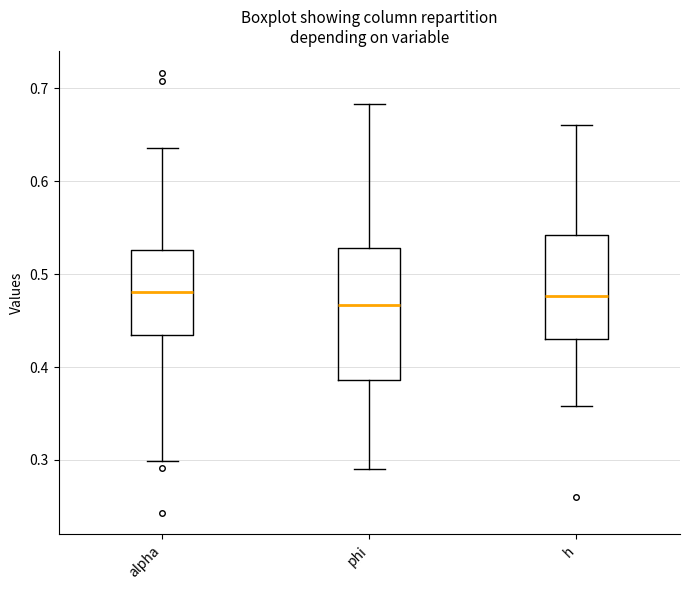

Comparing the boxes themselves (not the whiskers), which one is the tallest?

phi